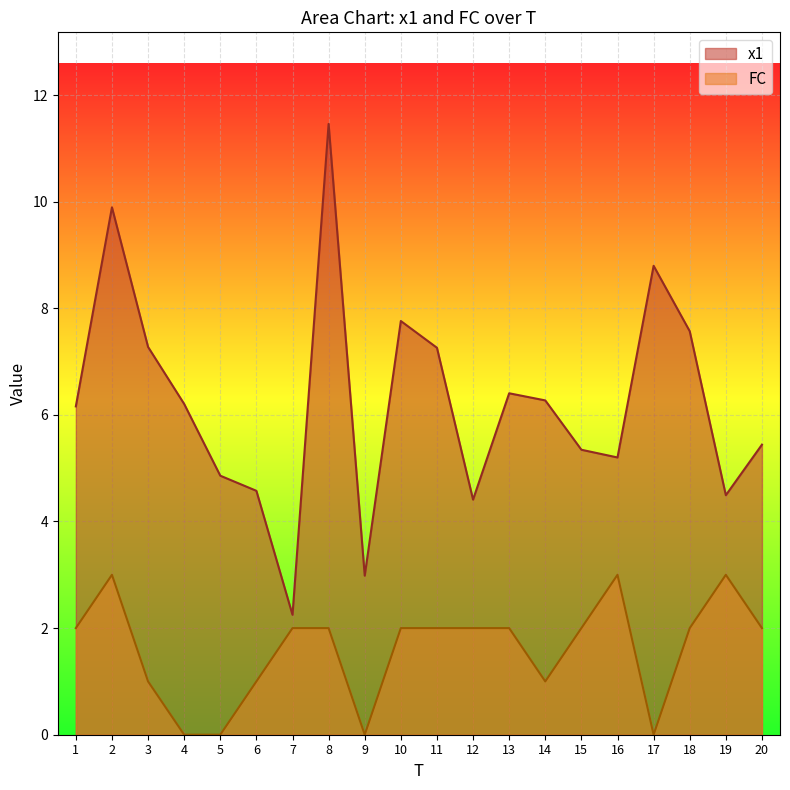

Reading right to left, what are all the values shown in this chart?

x1: 20=5.4	19=4.5	18=7.6	17=8.8	16=5.2	15=5.3	14=6.3	13=6.4	12=4.4	11=7.3	10=7.8	9=3.0	8=11.5	7=2.2	6=4.6	5=4.9	4=6.2	3=7.3	2=9.9	1=6.2
FC: 20=2.0	19=3.0	18=2.0	17=0.0	16=3.0	15=2.0	14=1.0	13=2.0	12=2.0	11=2.0	10=2.0	9=0.0	8=2.0	7=2.0	6=1.0	5=0.0	4=0.0	3=1.0	2=3.0	1=2.0